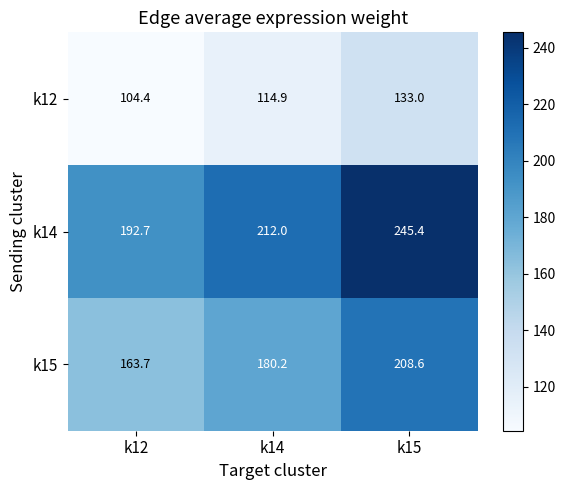

Is it true that k12 equals 31.8 at k12?

False